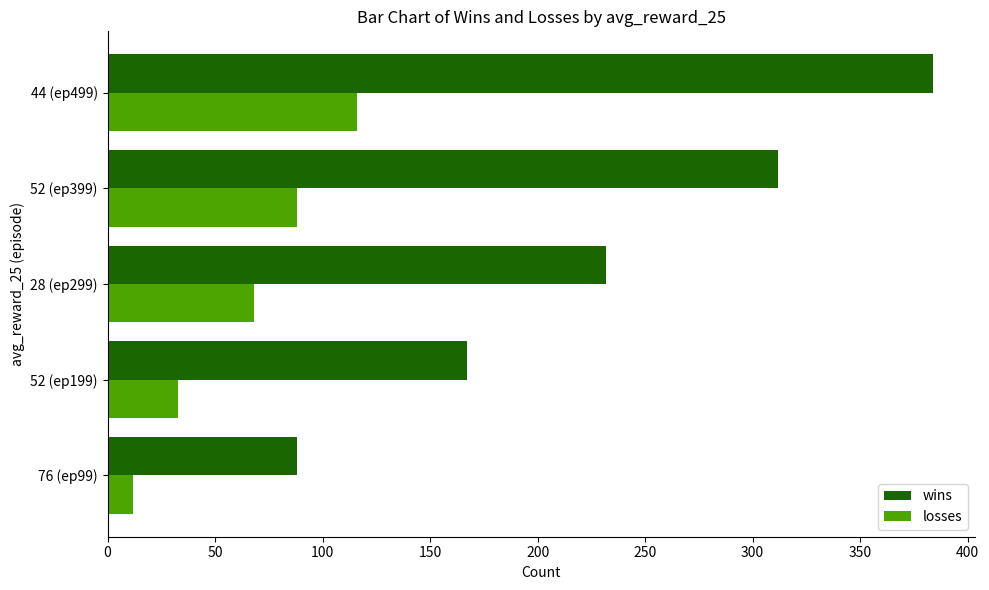

At which label is losses closest to 64?

28 (ep299)